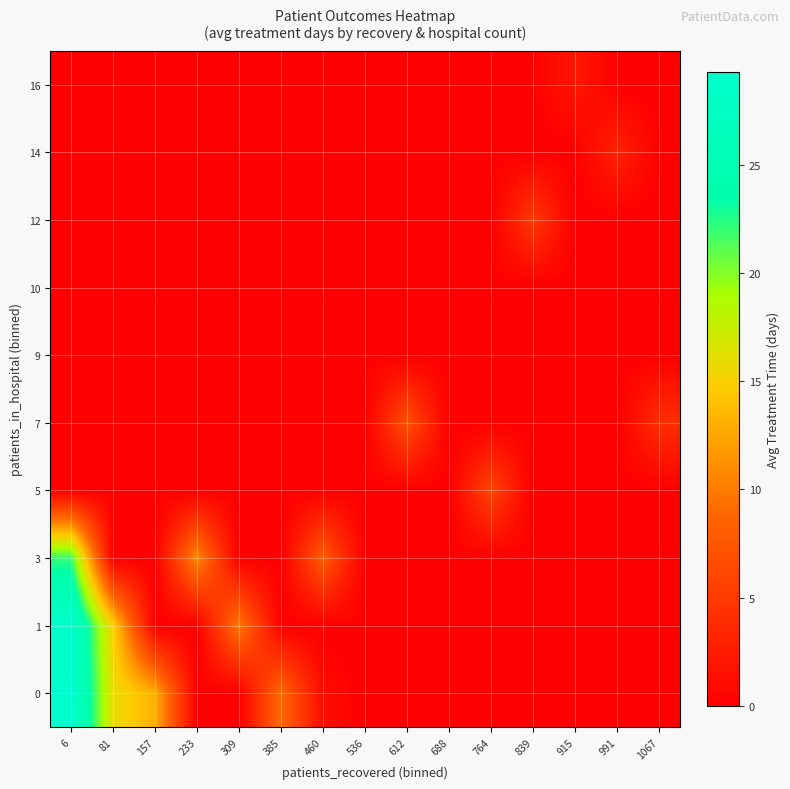

At how many categories does at least one series exceed 27?

1